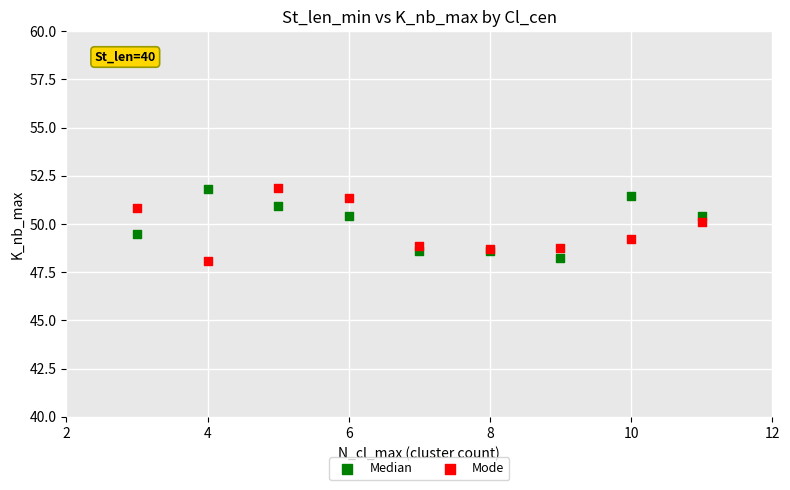

What are all the series names shown in the legend?

Median, Mode